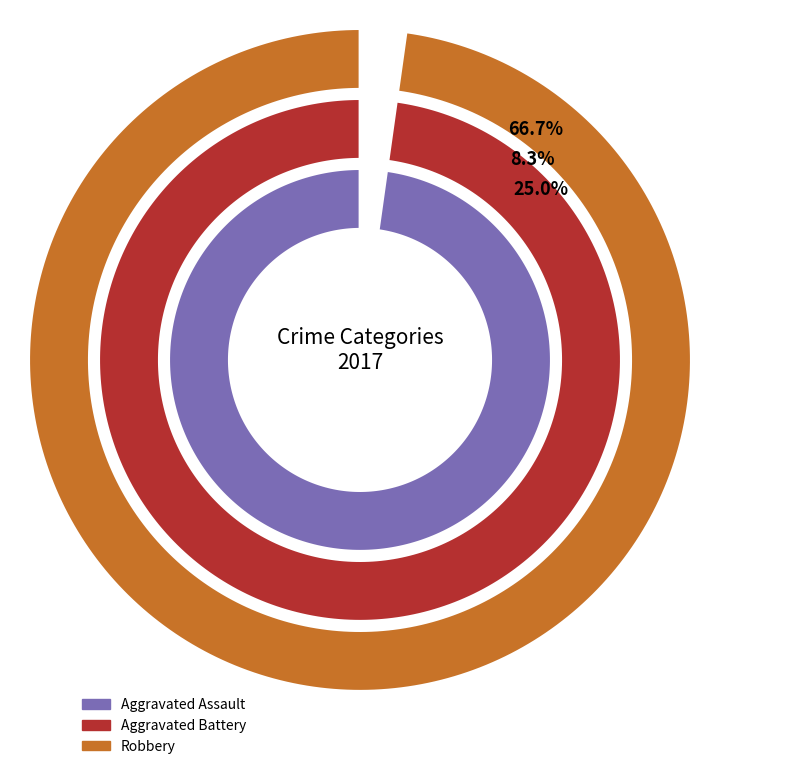

Which slice is the largest?

Robbery